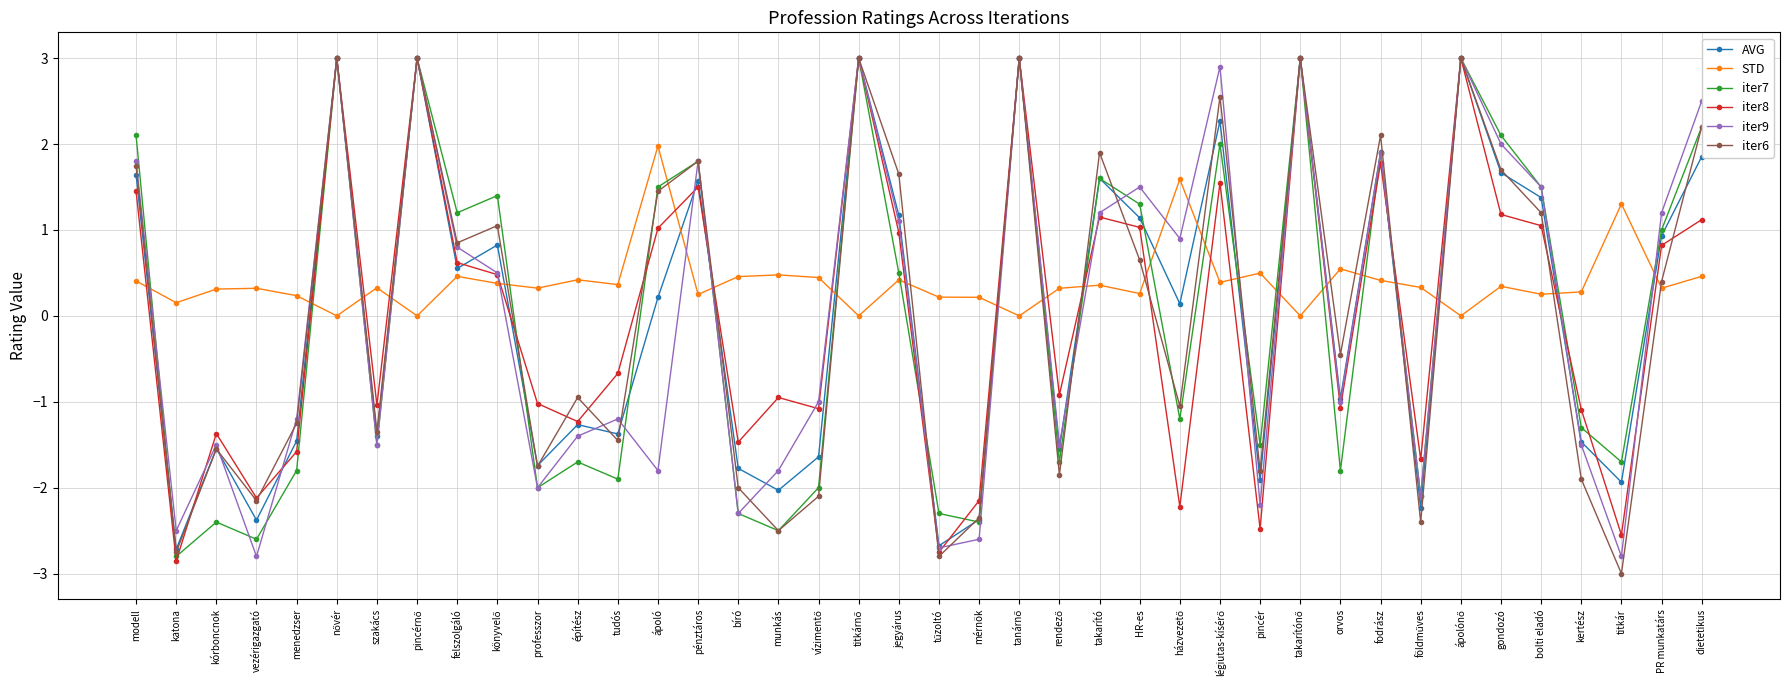

How many times do iter8 and STD cross each other?

22